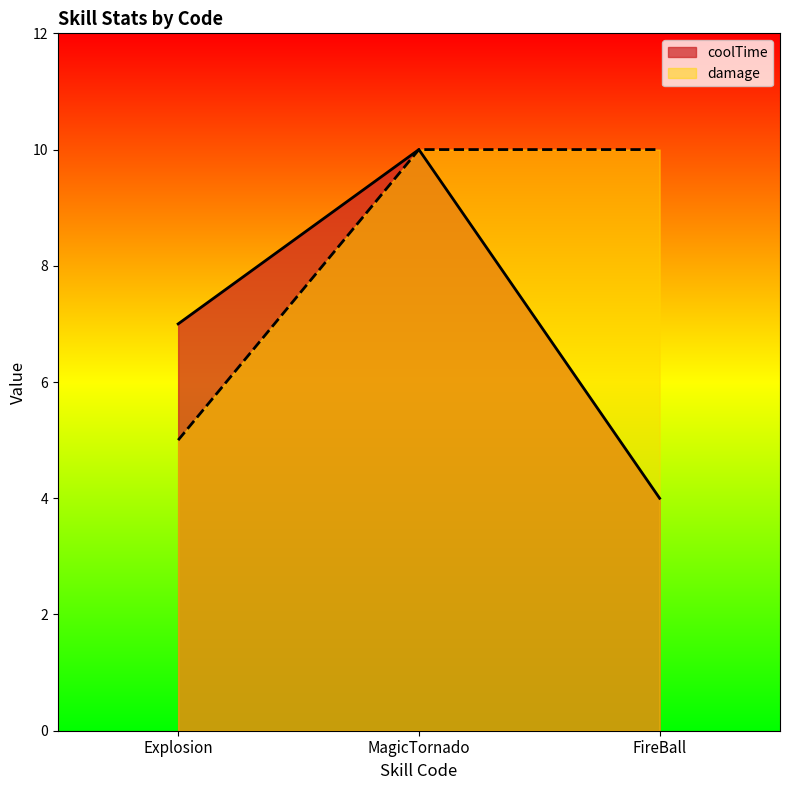

List the series in order of their peak value, highest first.

coolTime, damage